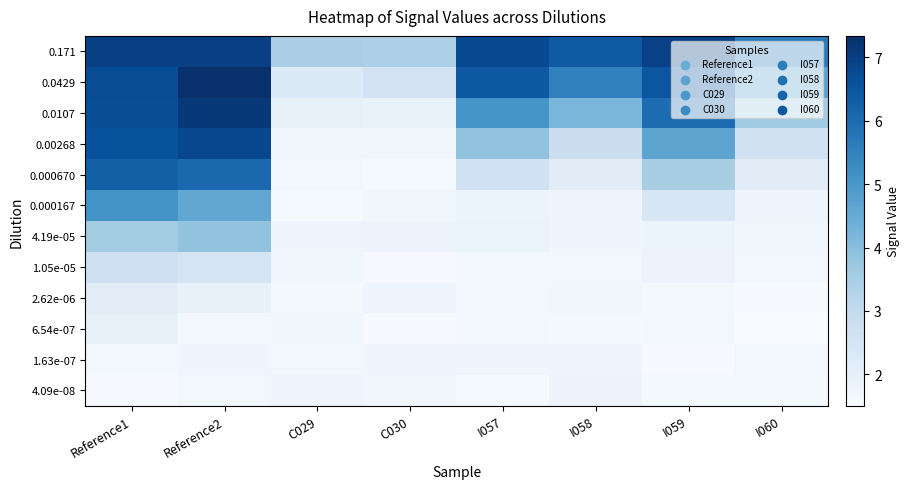

Reading right to left, extract all data points from this chart.

0.171: I060=5.6	I059=6.9	I058=6.4	I057=6.8	C030=3.4	C029=3.5	Reference2=7.0	Reference1=7.0
0.0429: I060=4.7	I059=6.5	I058=5.5	I057=6.4	C030=2.6	C029=2.3	Reference2=7.3	Reference1=6.7
0.0107: I060=3.6	I059=6.0	I058=4.2	I057=5.0	C030=1.9	C029=2.0	Reference2=7.1	Reference1=6.7
0.00268: I060=2.6	I059=4.7	I058=2.8	I057=3.9	C030=1.7	C029=1.7	Reference2=6.8	Reference1=6.6
0.000670: I060=2.2	I059=3.5	I058=2.1	I057=2.7	C030=1.6	C029=1.6	Reference2=6.0	Reference1=6.3
0.000167: I060=1.8	I059=2.4	I058=1.7	I057=1.9	C030=1.7	C029=1.6	Reference2=4.6	Reference1=5.1
4.19e-05: I060=1.7	I059=1.8	I058=1.8	I057=1.9	C030=1.8	C029=1.8	Reference2=3.9	Reference1=3.6
1.05e-05: I060=1.7	I059=1.8	I058=1.7	I057=1.7	C030=1.6	C029=1.7	Reference2=2.5	Reference1=2.7
2.62e-06: I060=1.5	I059=1.6	I058=1.7	I057=1.7	C030=1.8	C029=1.6	Reference2=1.9	Reference1=2.1
6.54e-07: I060=1.5	I059=1.7	I058=1.6	I057=1.7	C030=1.5	C029=1.7	Reference2=1.7	Reference1=2.0
1.63e-07: I060=1.7	I059=1.5	I058=1.8	I057=1.8	C030=1.7	C029=1.7	Reference2=1.8	Reference1=1.7
4.09e-08: I060=1.6	I059=1.6	I058=1.8	I057=1.6	C030=1.7	C029=1.8	Reference2=1.7	Reference1=1.6